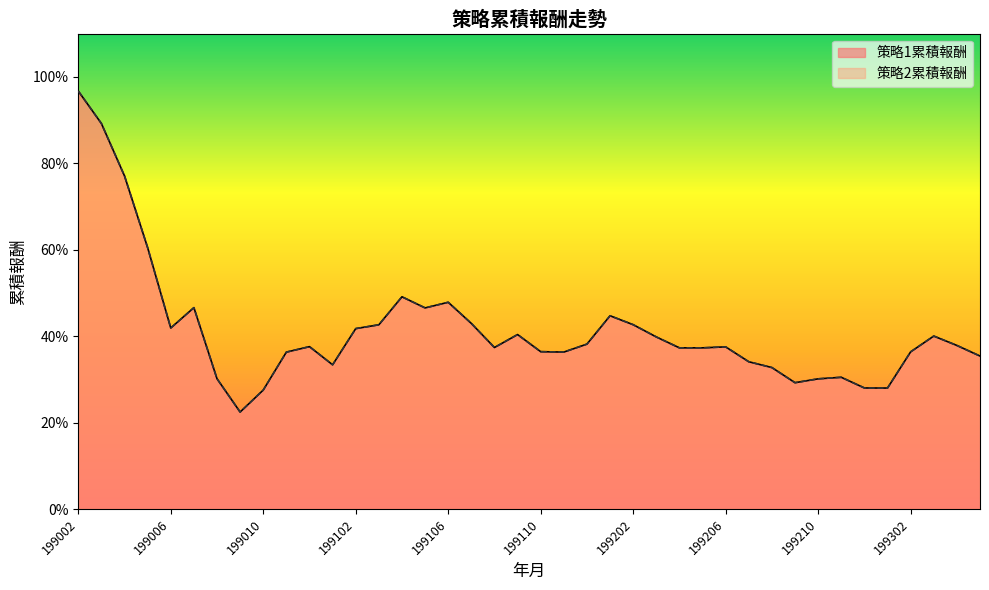

Does the chart have visible grid lines?

No